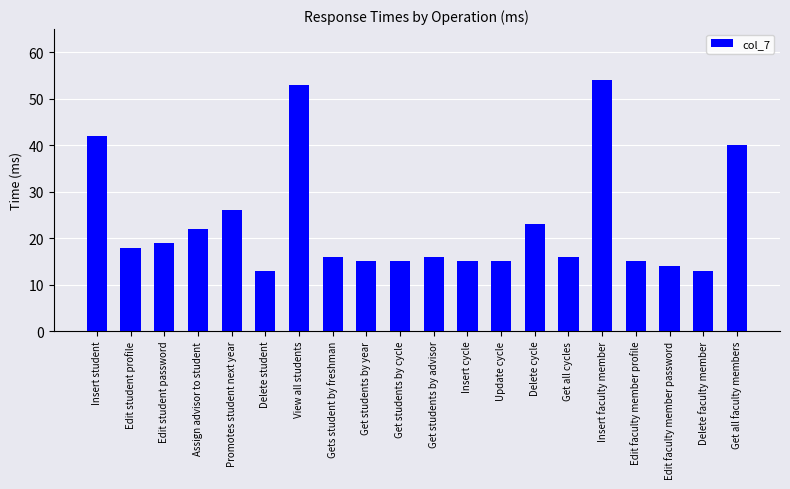

What is the smallest value displayed?

13